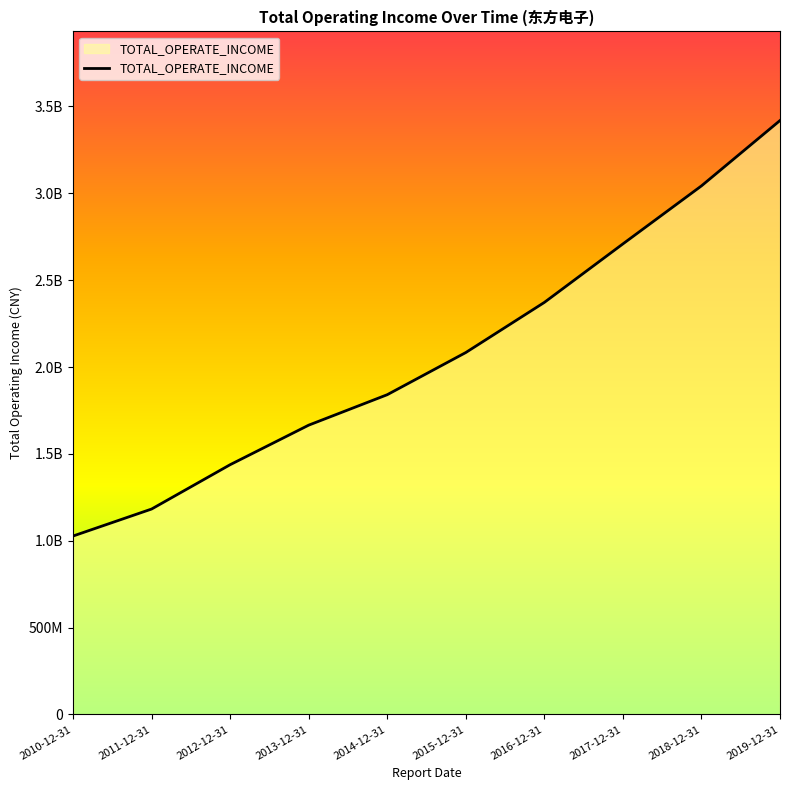

What is the sum of the values at 2017-12-31 and 2014-12-31?

4549057068.2